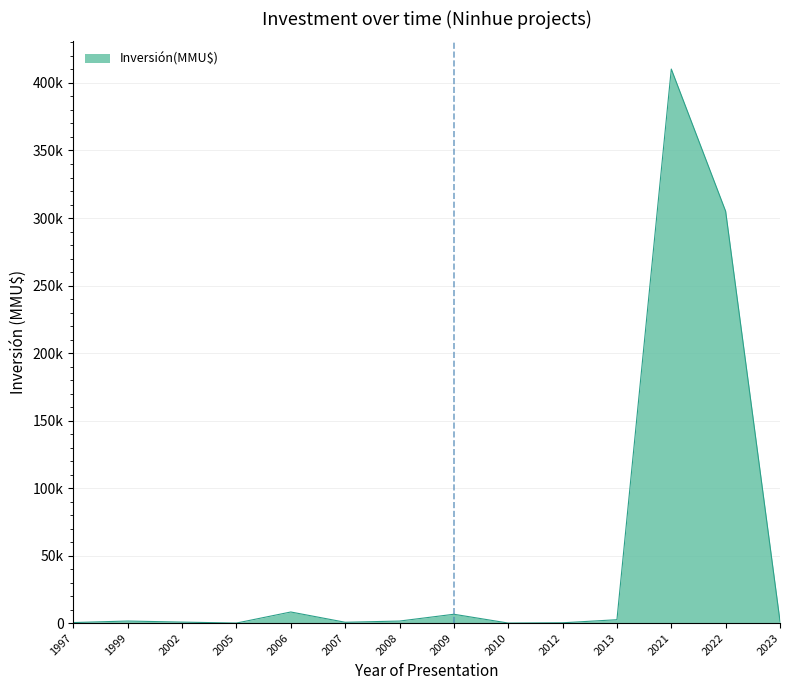

Rank the categories by value from highest to lowest.

2021, 2022, 2006, 2009, 2013, 1999, 2008, 2023, 2002, 2007, 1997, 2012, 2005, 2010